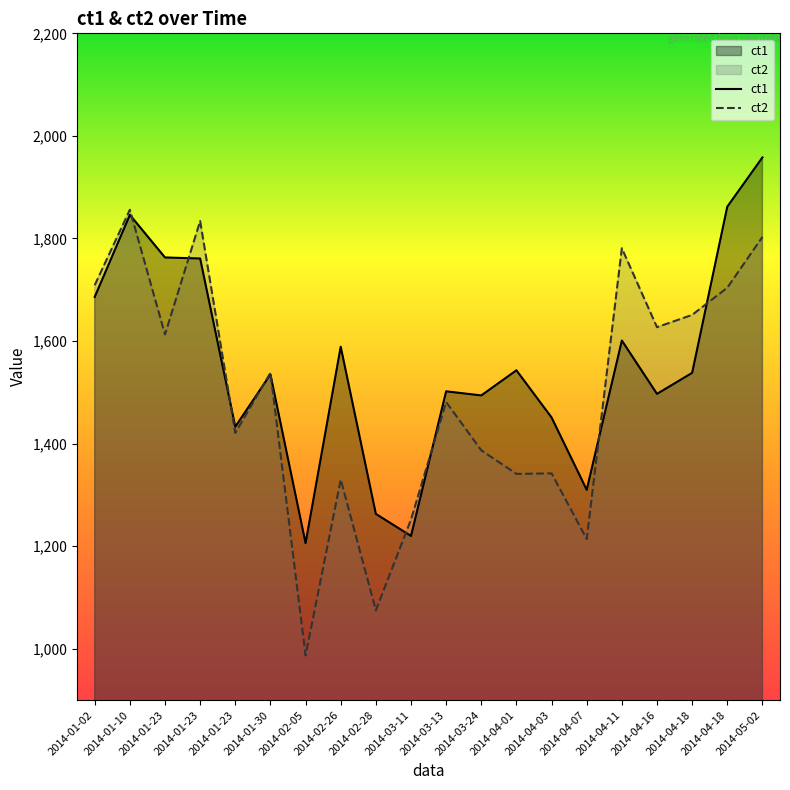

List the series in order of their overall mean, highest first.

ct1, ct2